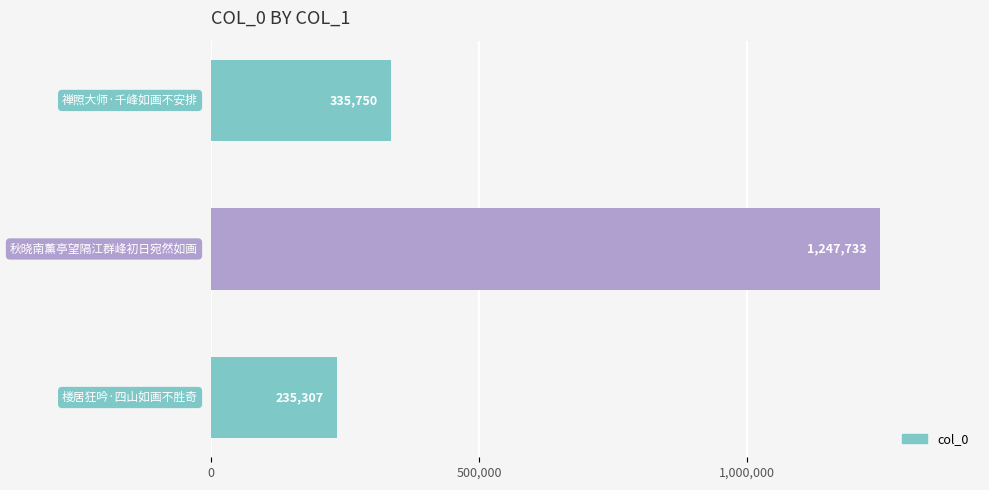

What is the minimum value shown in the chart?

235307